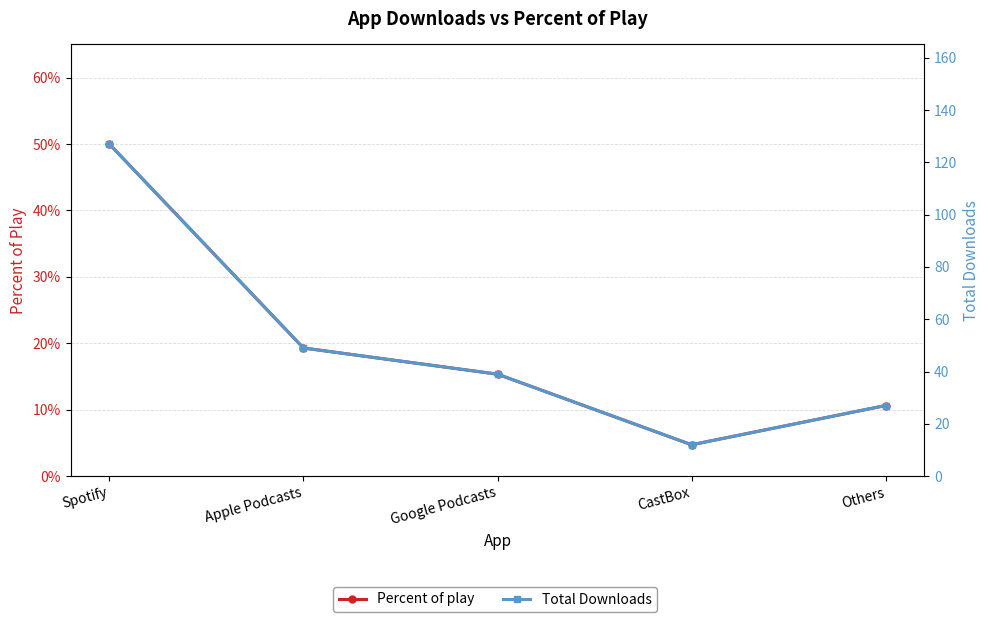

True or false: Total Downloads and Percent of play cross at least once.

False